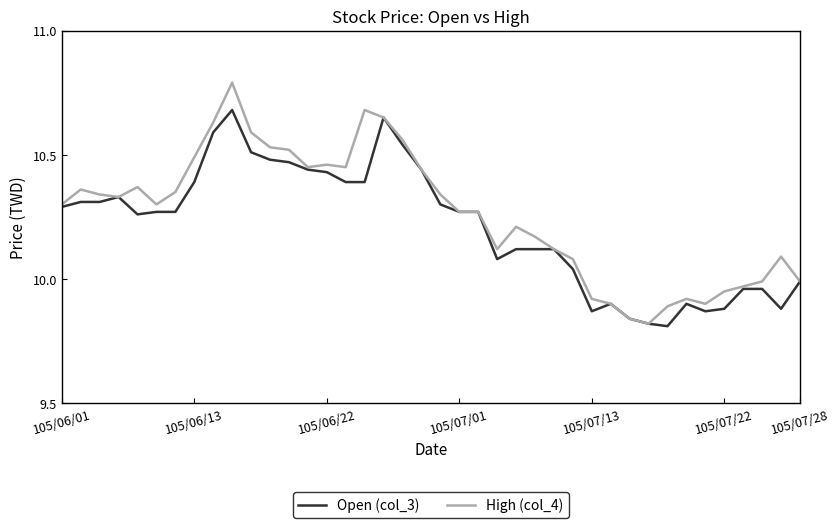

List the series in order of their peak value, highest first.

High (col_4), Open (col_3)